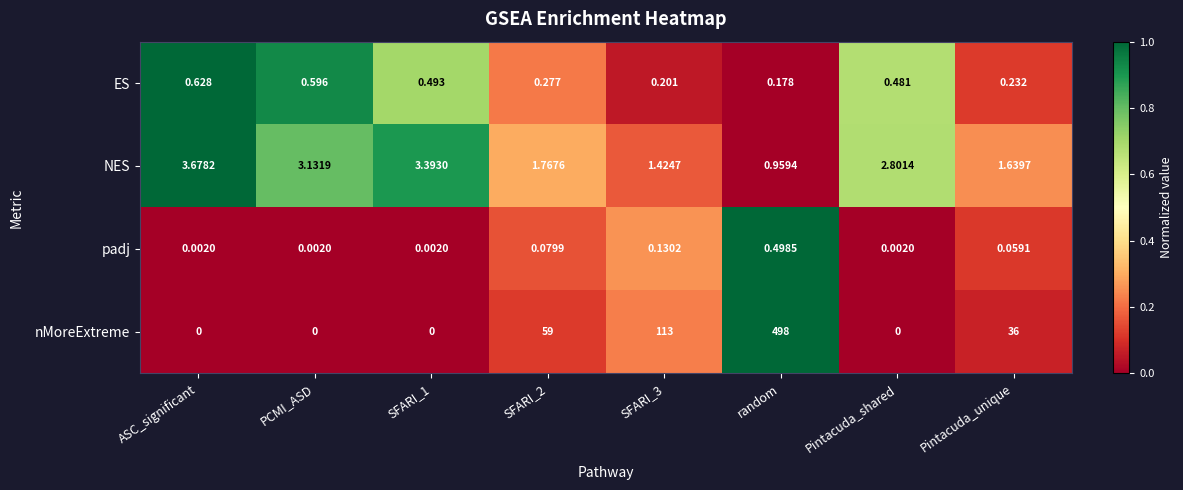

Where is ES nearest to the value 0?

random